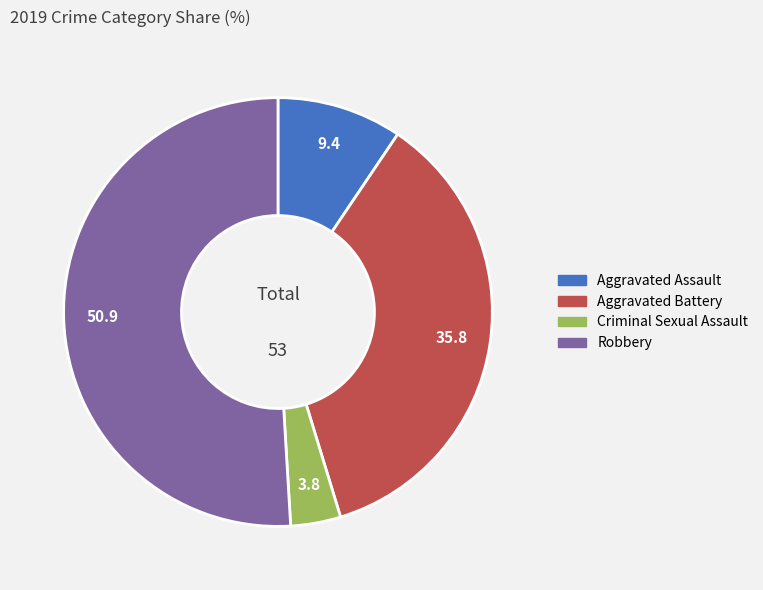

Do Aggravated Assault and Criminal Sexual Assault together represent more than half of the pie?

No